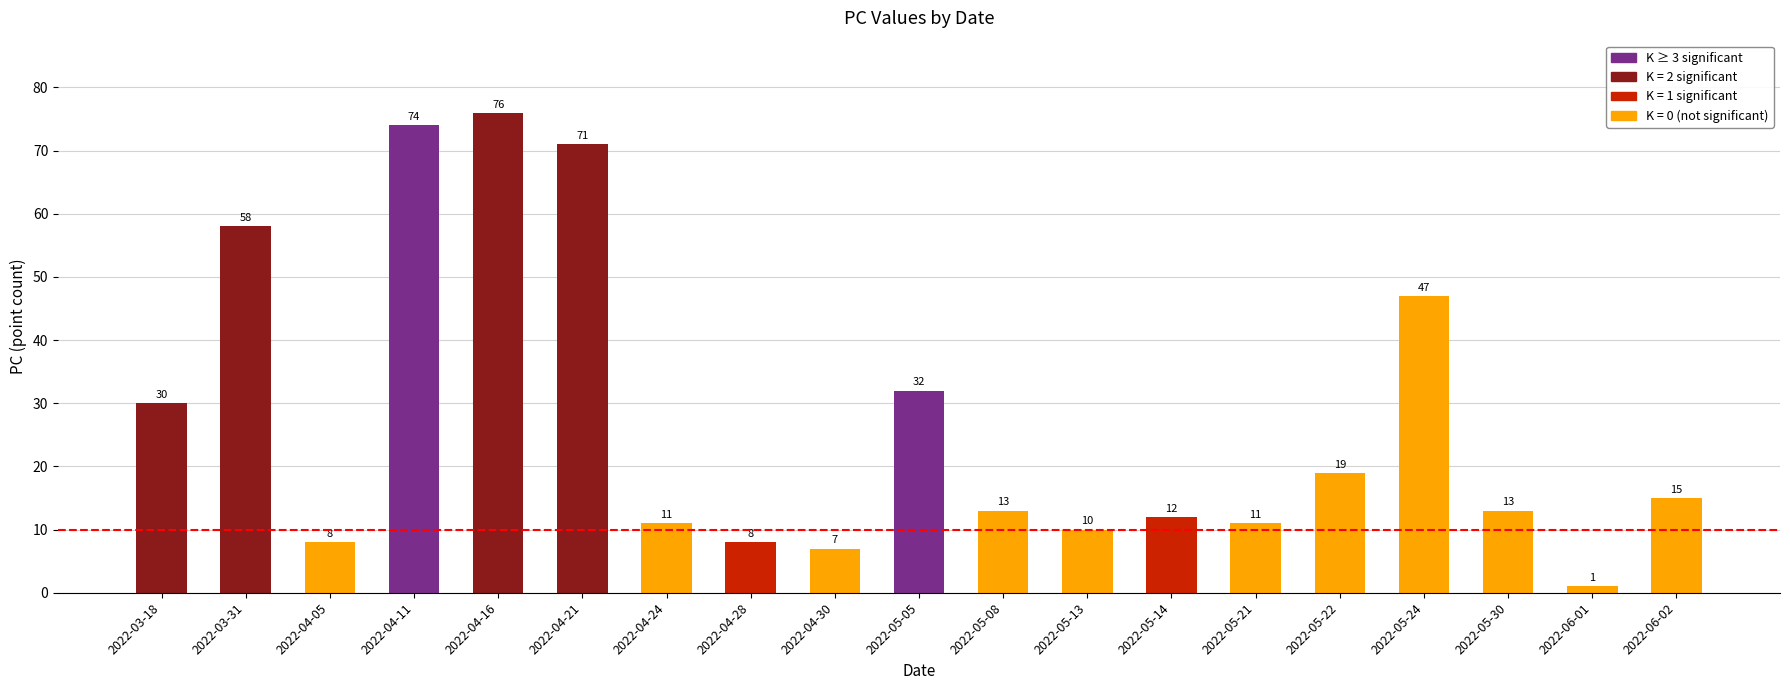

Does the chart contain any negative values?

No